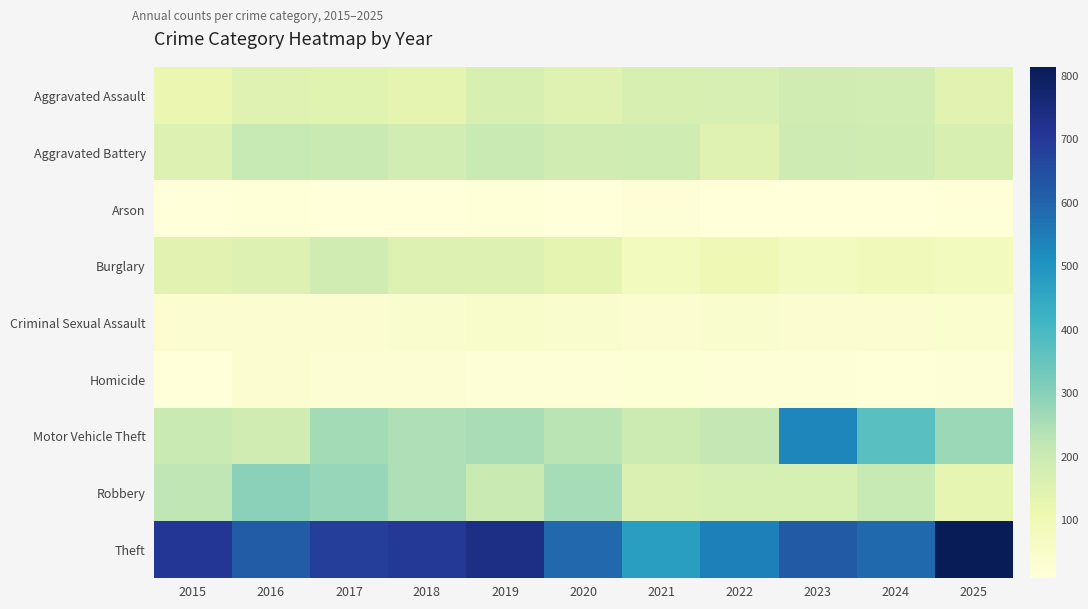

Which series has the largest total across all categories?

Theft